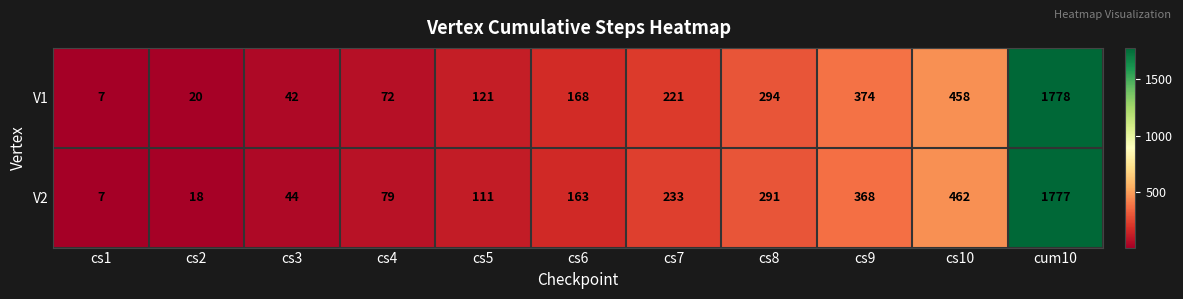

At how many categories does at least one series exceed 571?

1